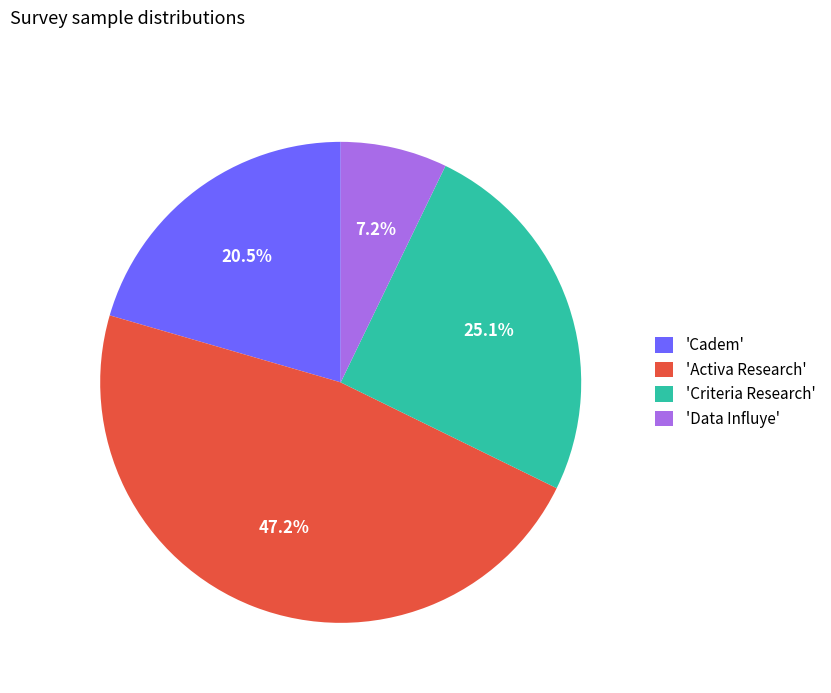

Approximately how many times larger is the value at 'Criteria Research' compared to 'Cadem'?

1.2